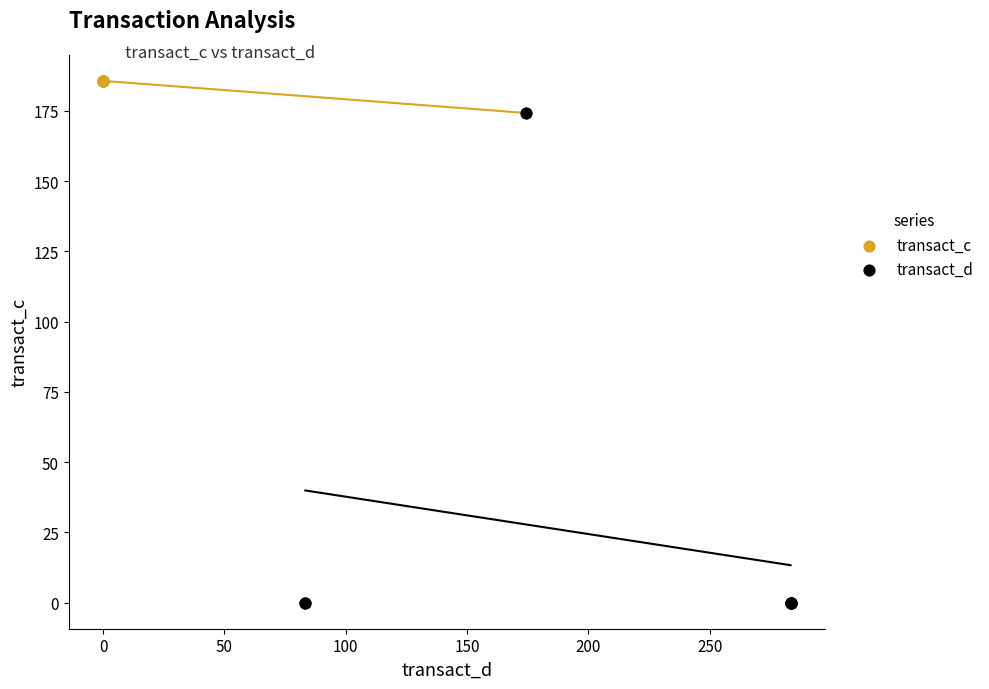

Which series contains the highest Y value?

transact_c